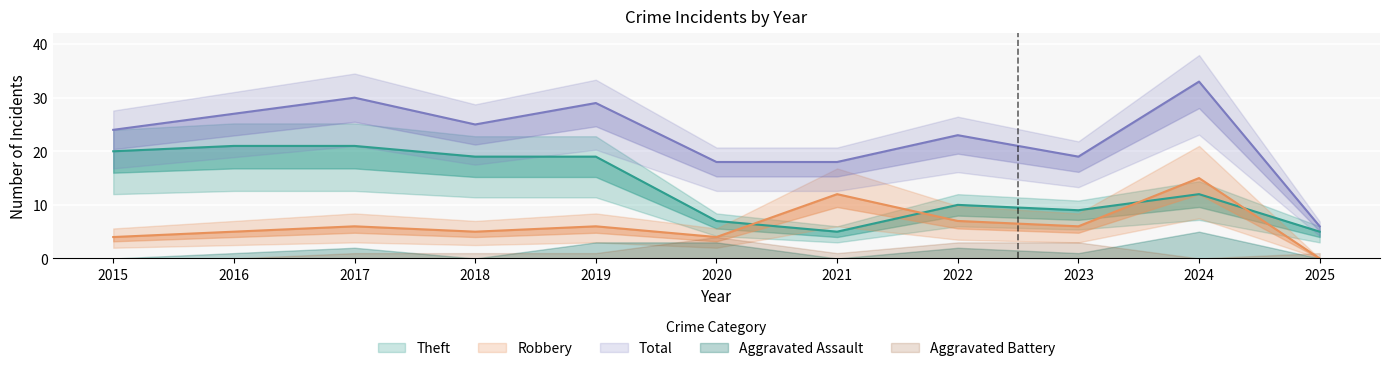

How many values in Robbery are above zero?

10